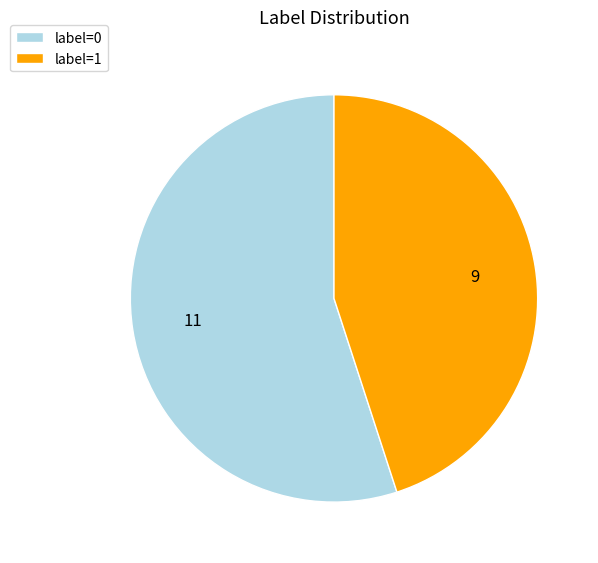

Which has a higher value, label=0 or label=1?

label=0